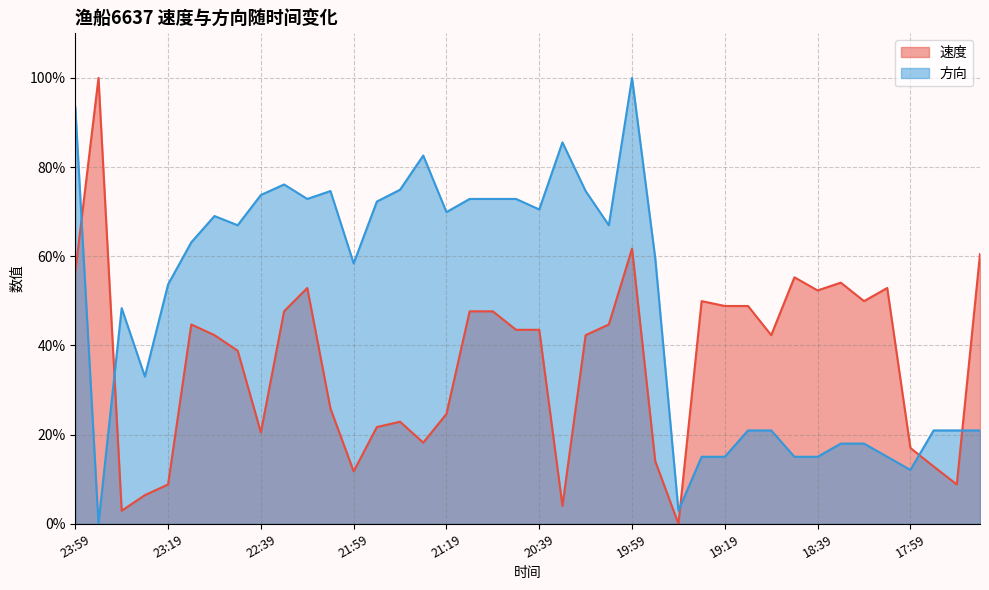

What is the total value across all series at 21:00?

120.5